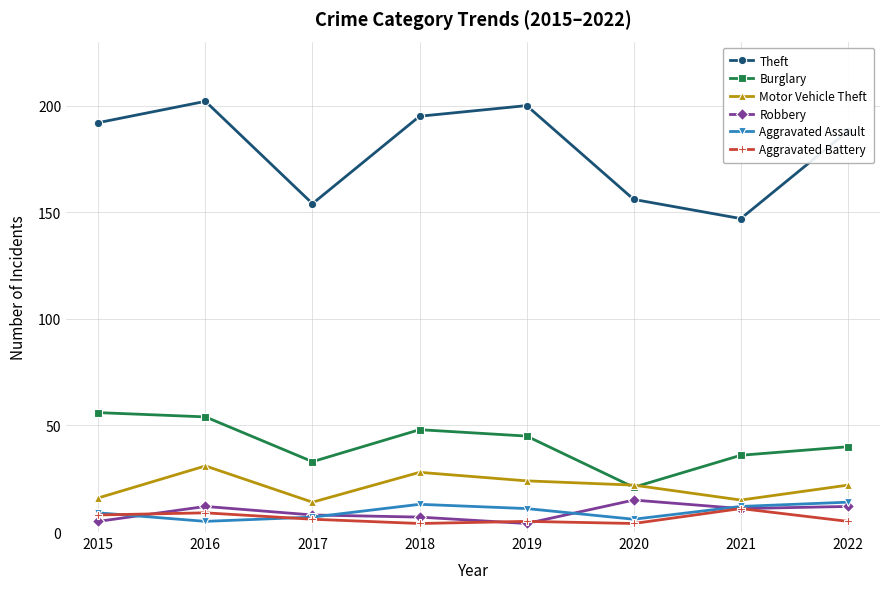

Between 2015 and 2017, which series saw the biggest shift?

Theft